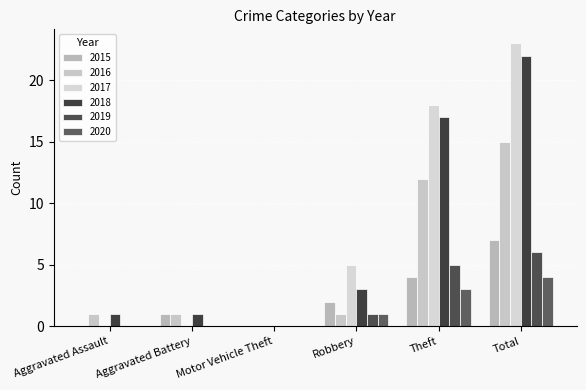

What is the spread (max minus min) of values at Total?

19